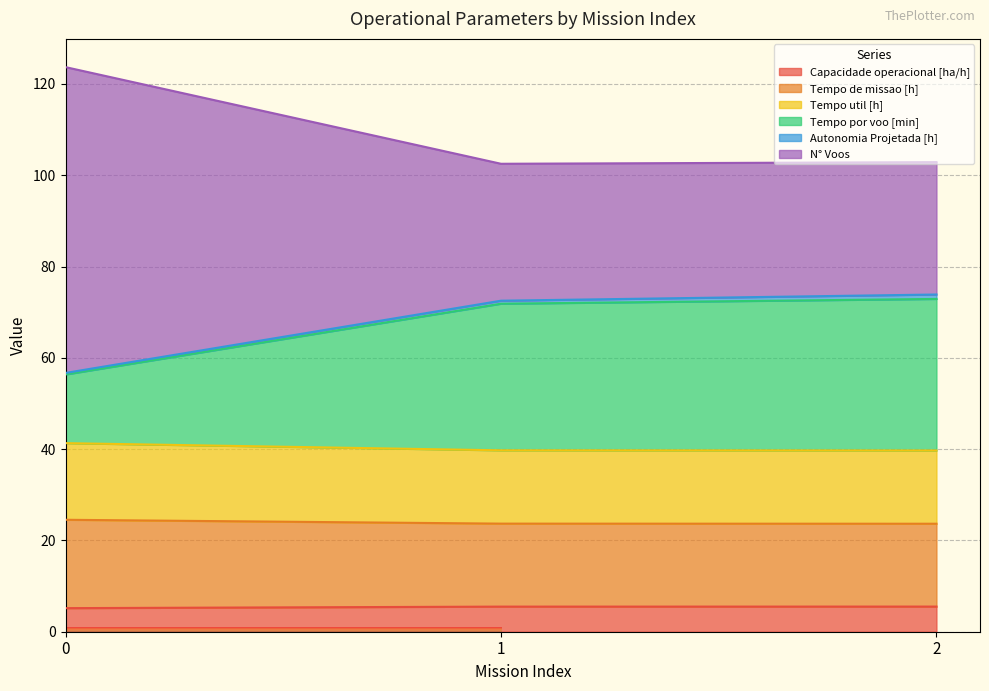

How many Tempo util [h] values are between 39 and 41?

2